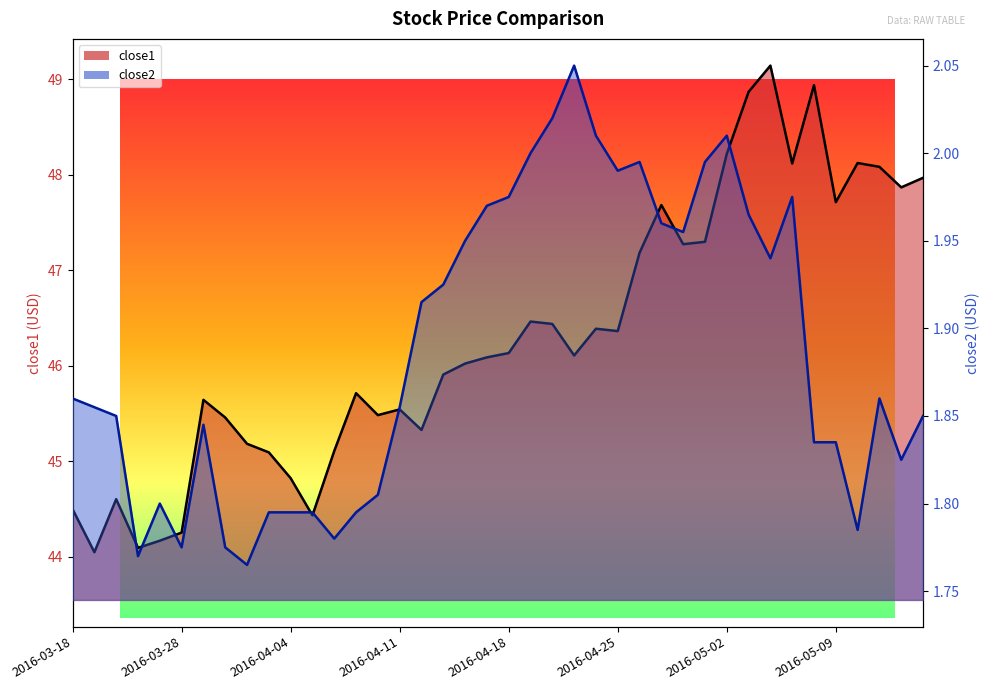

How many data points does each series have?

40